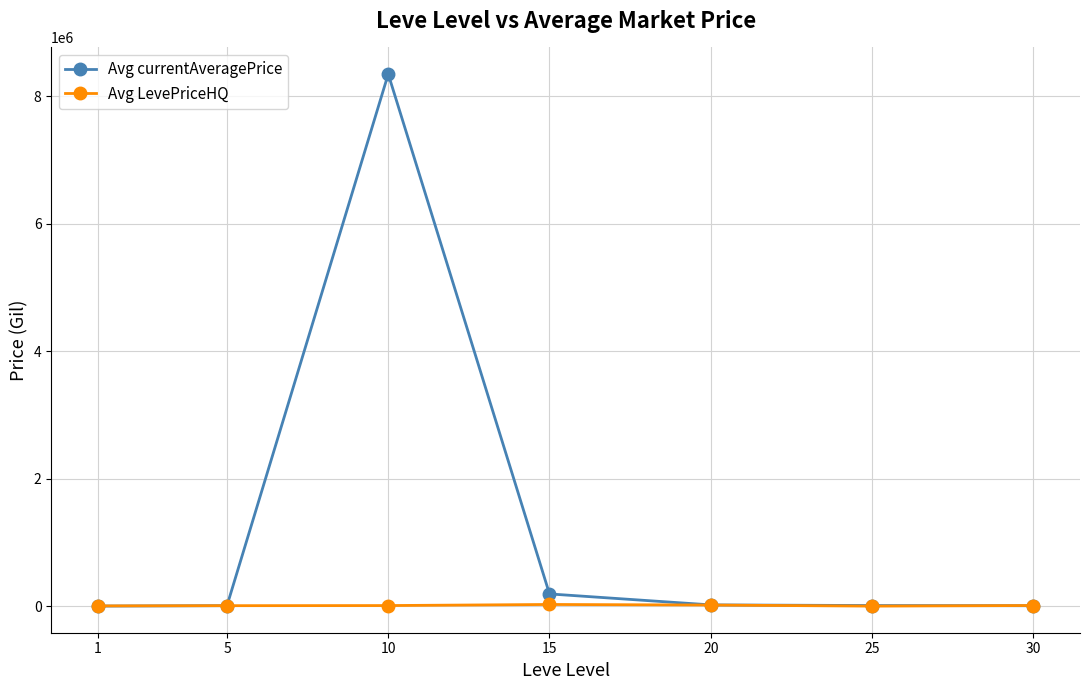

Rank the series at 15 from highest to lowest value.

Avg currentAveragePrice, Avg LevePriceHQ